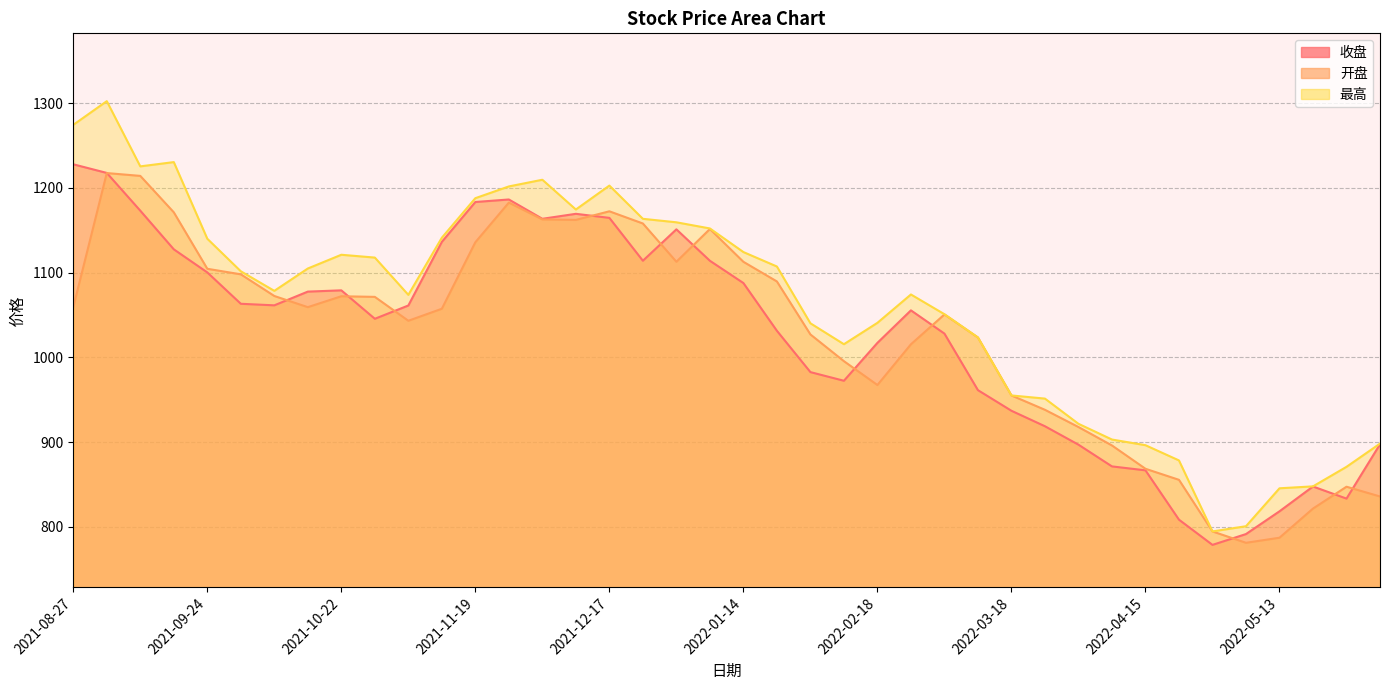

What is the label of the 1st point from the left?

2021-08-27